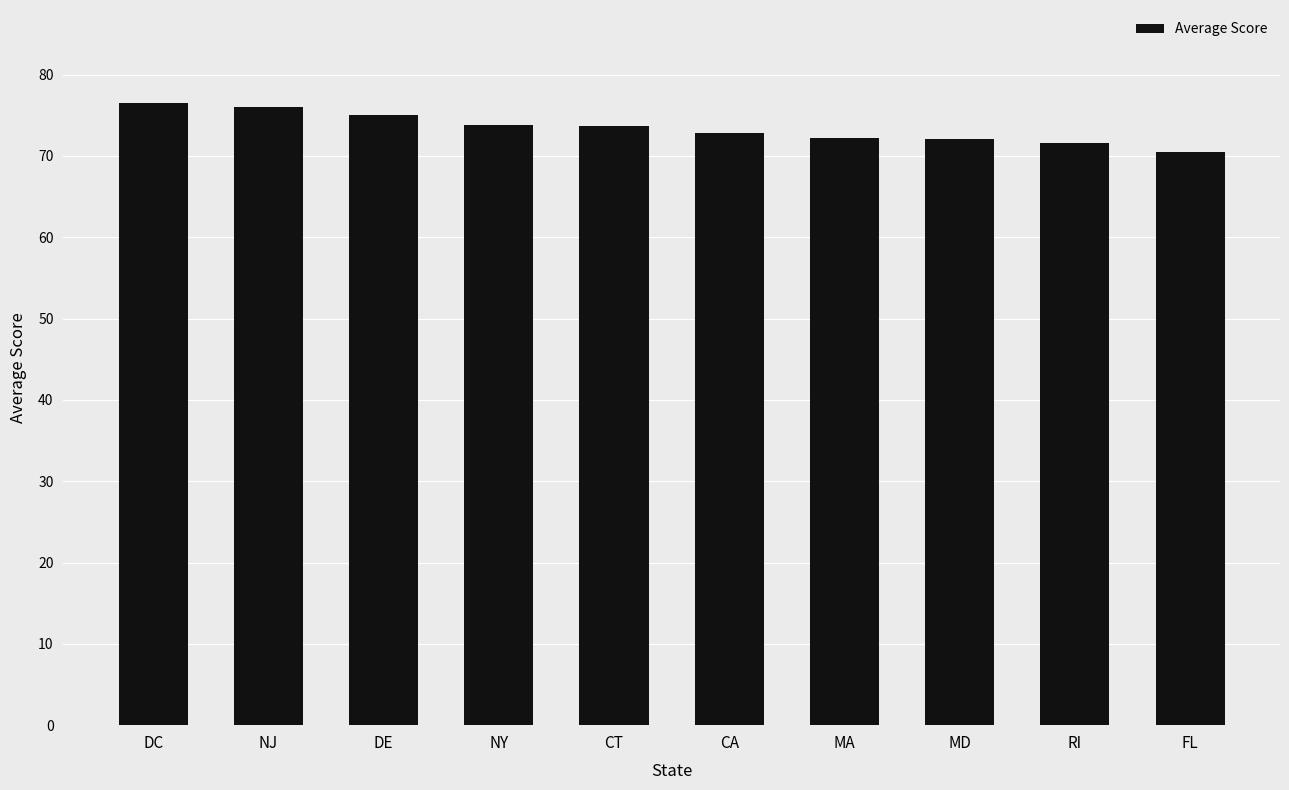

Read the value at CA.

72.9